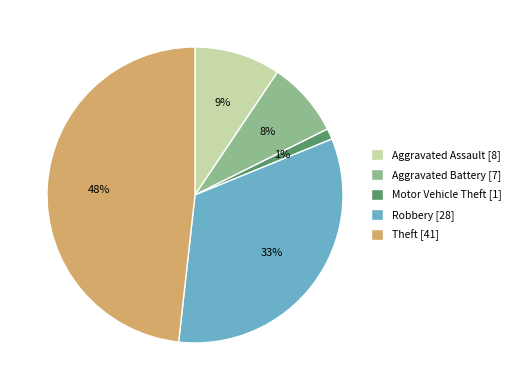

Which has a higher value, Motor Vehicle Theft or Aggravated Battery?

Aggravated Battery